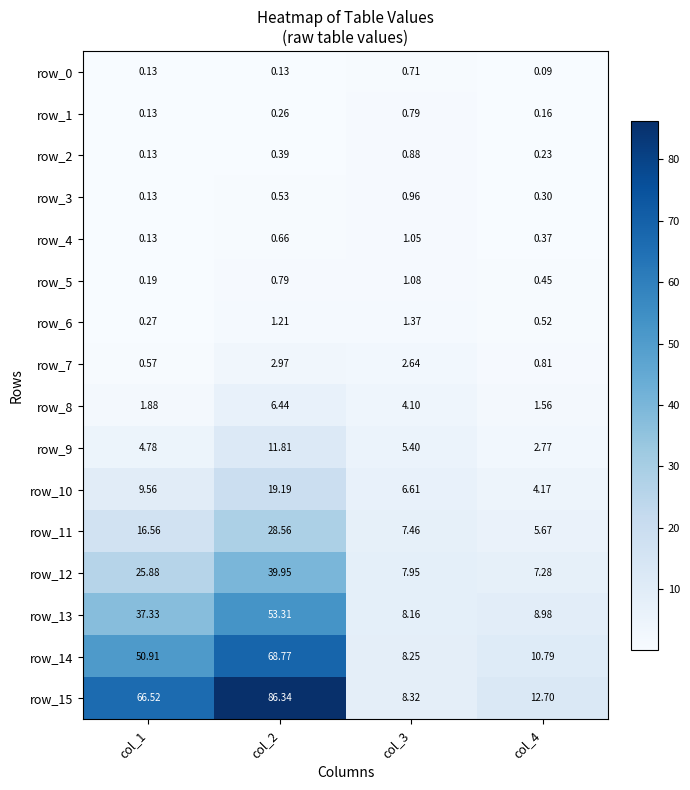

Is the value of row_13 at col_3 greater than the value of row_10 at col_1?

No